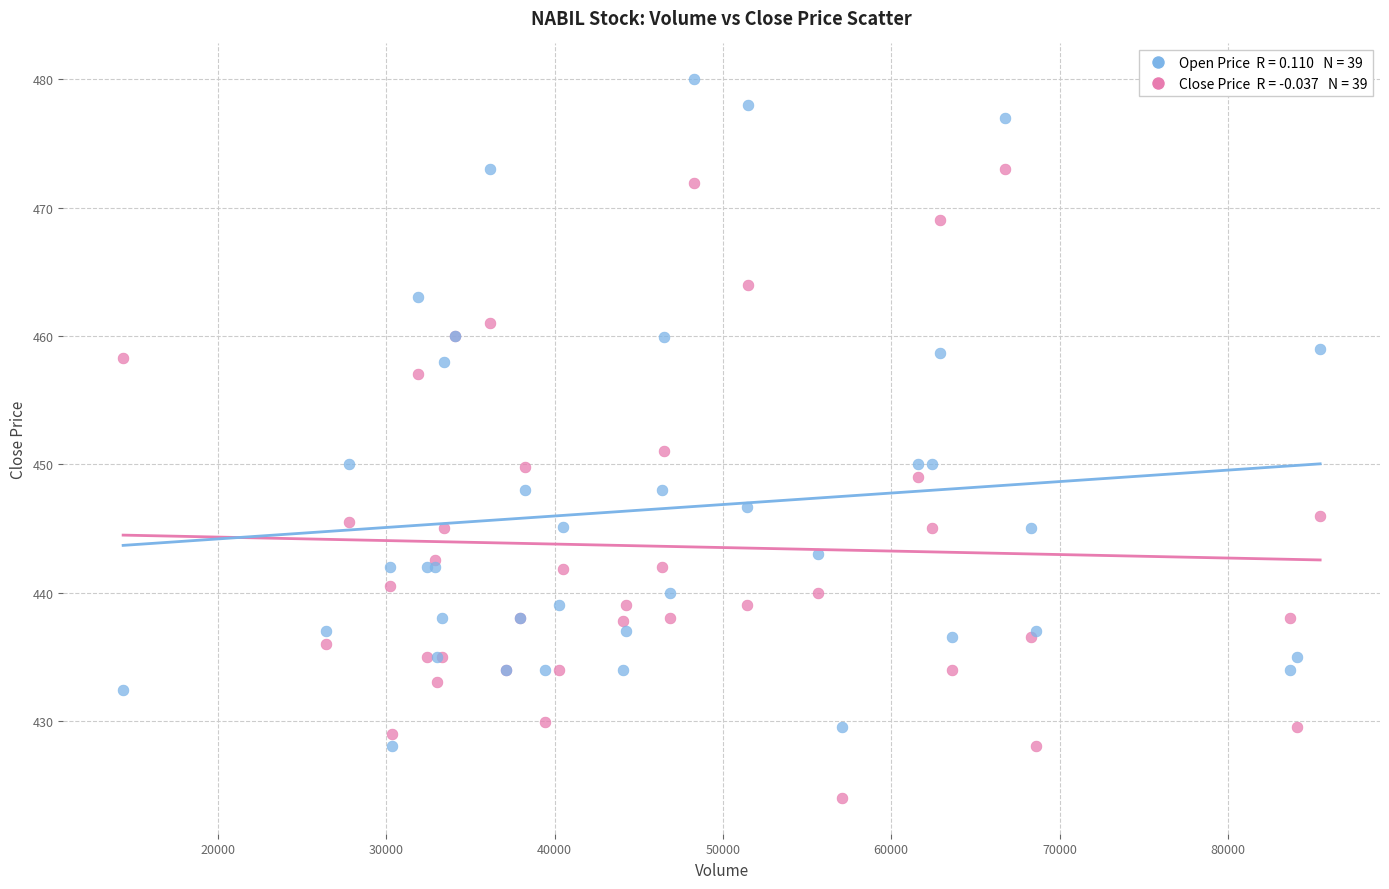

Across all series, what Y value is closest to 452?

451.0